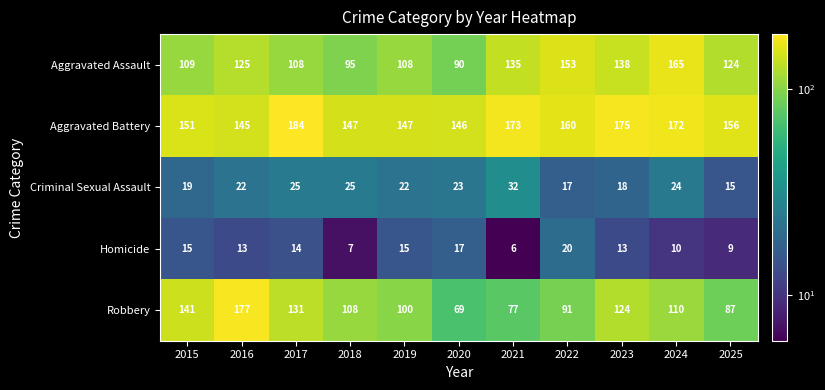

What is the total value across all series at 2025?

391